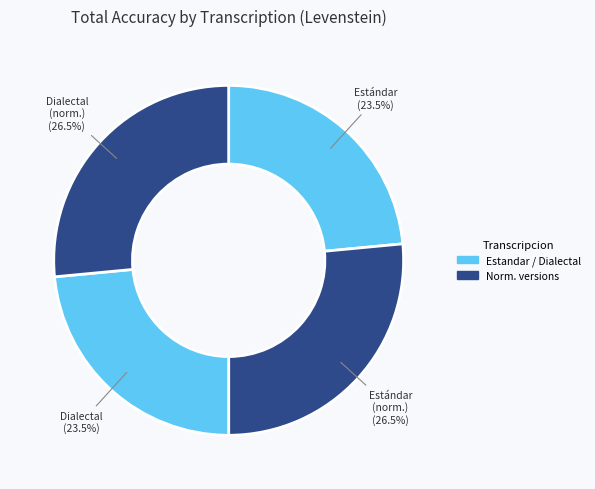

Which slice is the smallest?

Estandar